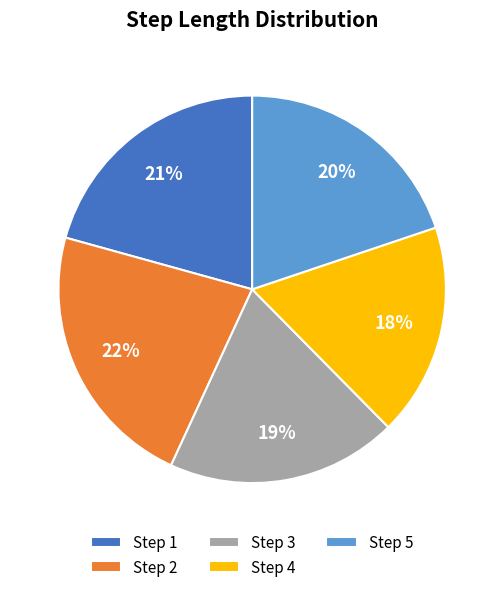

Count the number of slices in the pie.

5